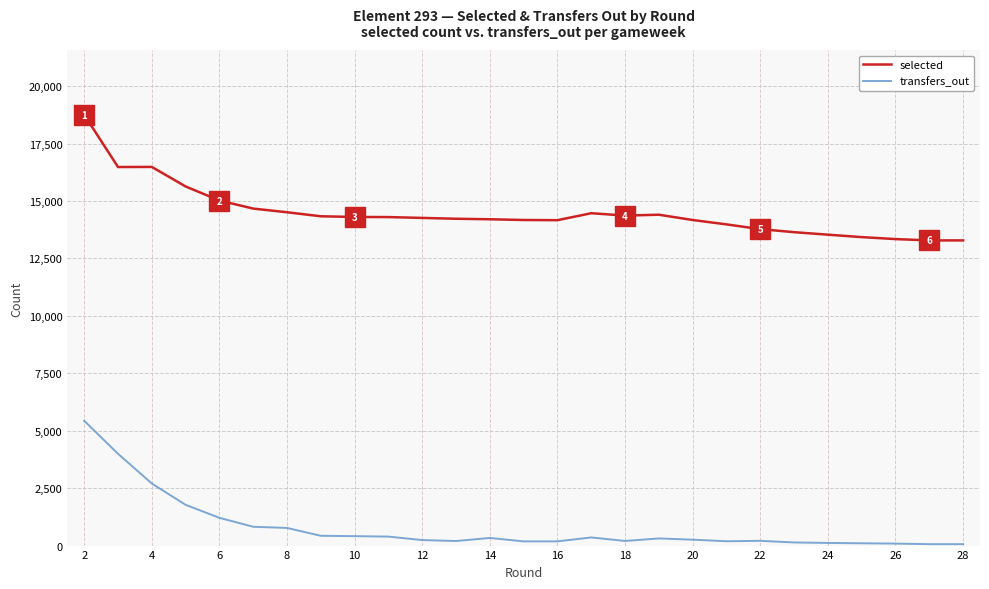

True or false: transfers_out and selected intersect in this chart.

False